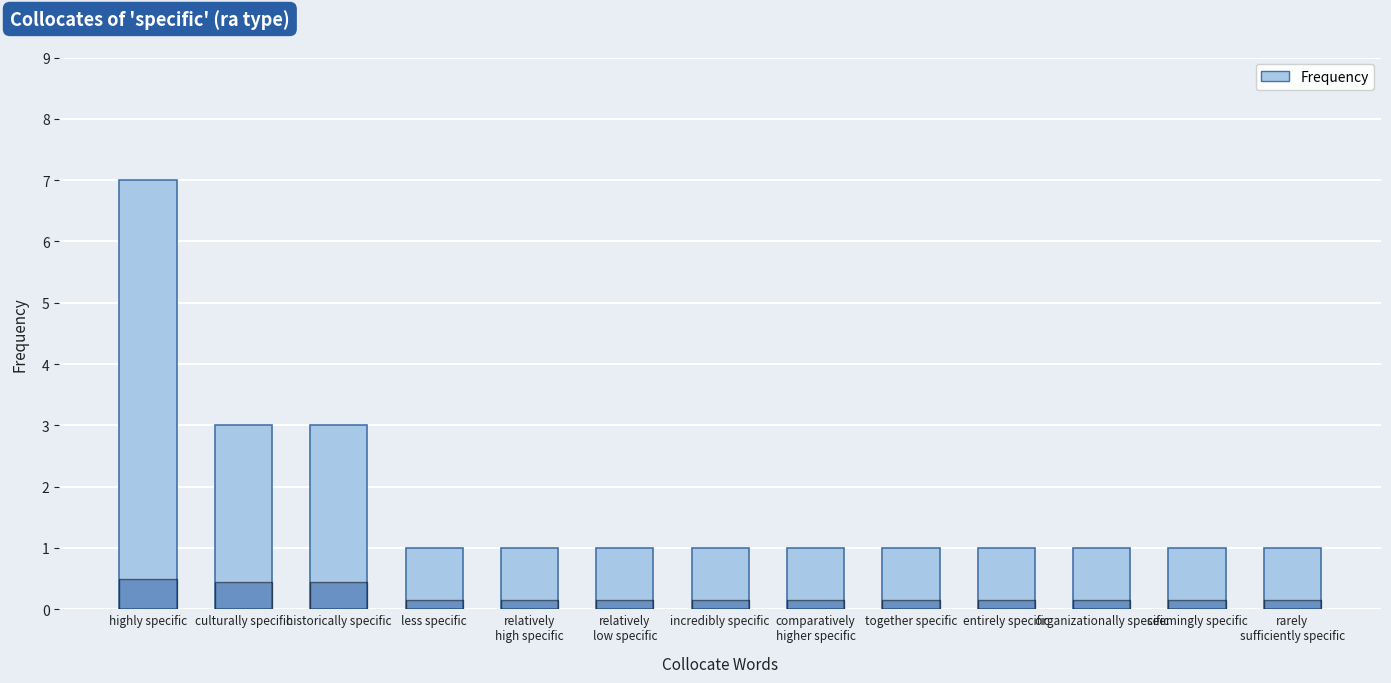

What is the value of the 5th bar from the left?

1